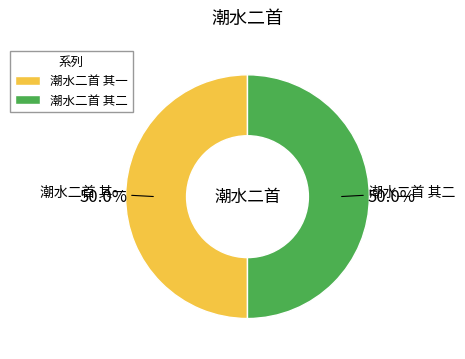

Is the sum of 潮水二首 其二 and 潮水二首 其一 greater than half?

Yes